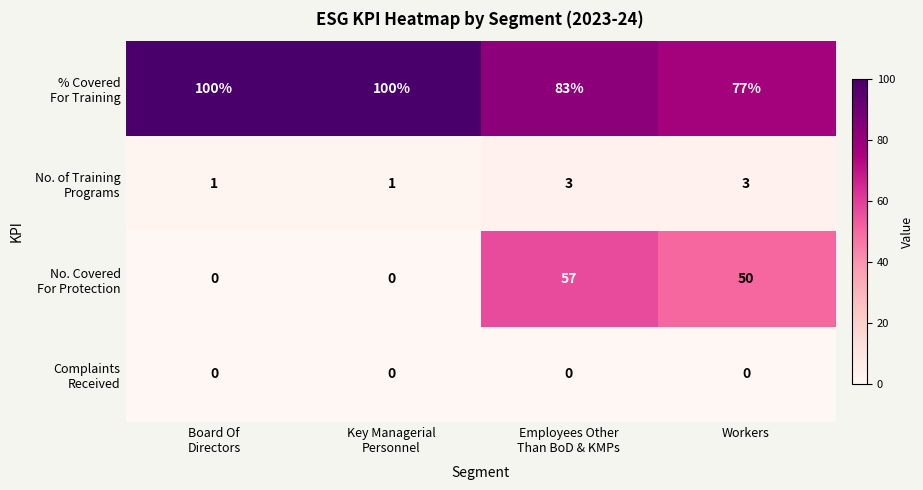

What is the greatest value displayed?

100